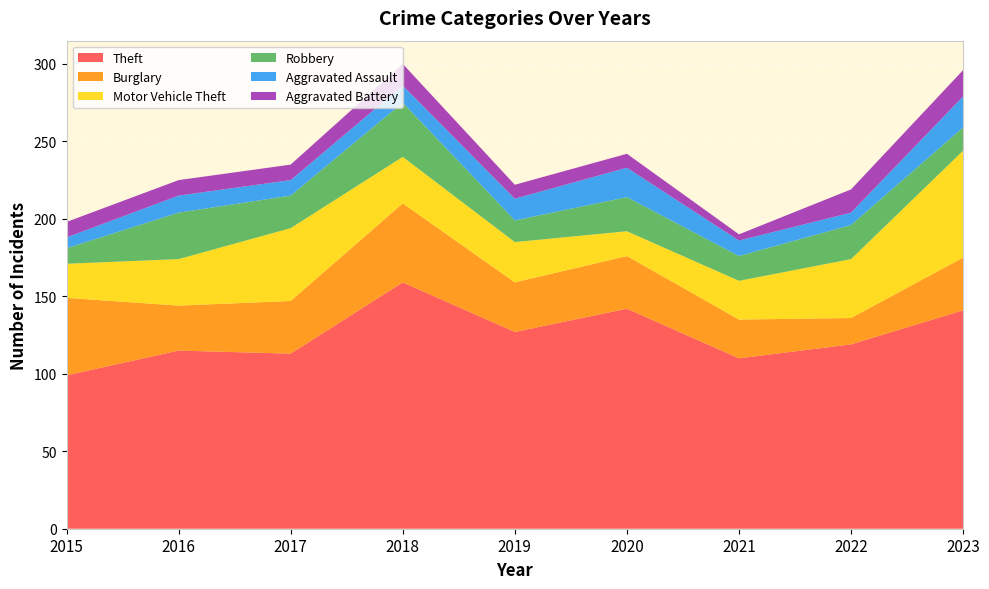

Reading left to right, transcribe all the data shown in this chart.

Theft: 99	115	113	159	127	142	110	119	141
Burglary: 50	29	34	51	32	34	25	17	34
Motor Vehicle Theft: 22	30	47	30	26	16	25	38	69
Robbery: 10	30	21	35	14	22	16	22	15
Aggravated Assault: 7	11	10	11	14	19	10	8	20
Aggravated Battery: 10	10	10	14	9	9	4	15	17